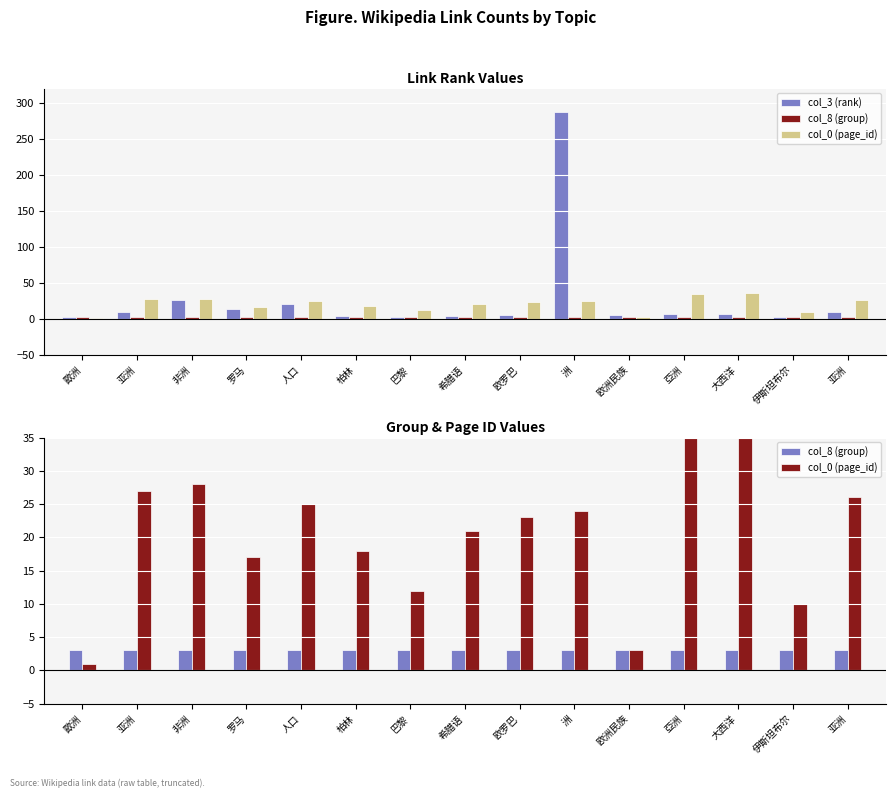

At which label does col_0 (page_id) reach its minimum?

歐洲